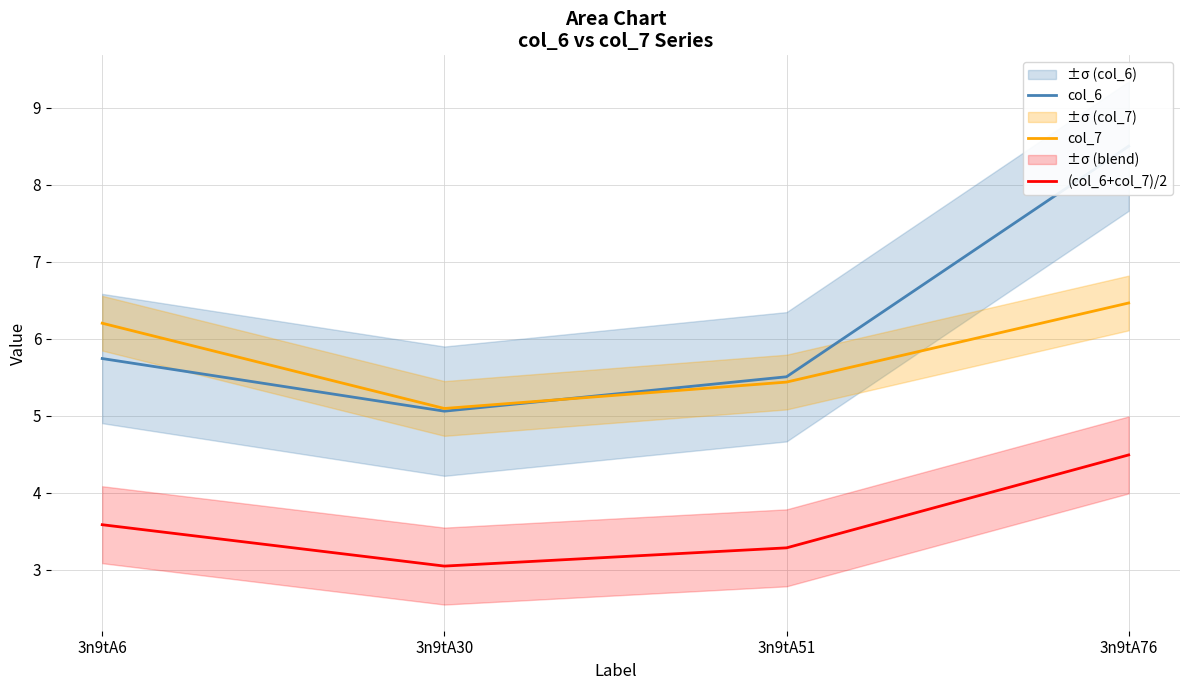

At 3n9tA30, list the series in order from smallest to largest.

(col_6+col_7)/2, col_6, col_7